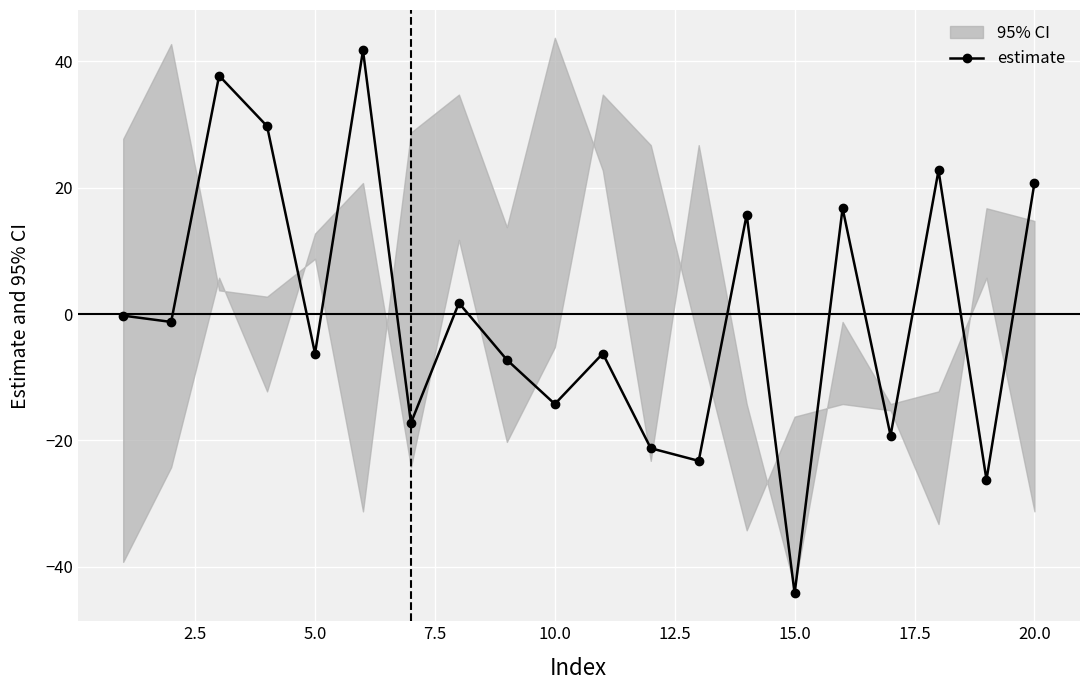

Reading left to right, transcribe all the data shown in this chart.

-0.2	-1.2	37.8	29.8	-6.2	41.8	-17.2	1.8	-7.2	-14.2	-6.2	-21.2	-23.2	15.8	-44.2	16.8	-19.2	22.8	-26.2	20.8